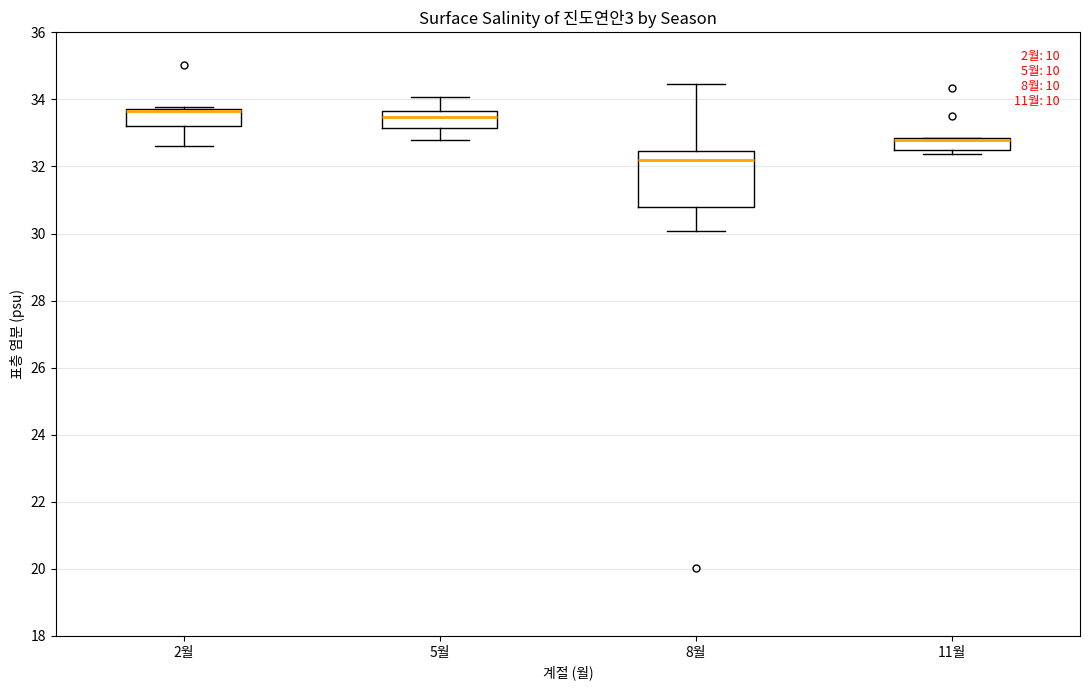

Where does the lower whisker of the box for 8월 end on the y-axis? The values are not printed on the chart, so give them approximately, as read against the axis.

30.0